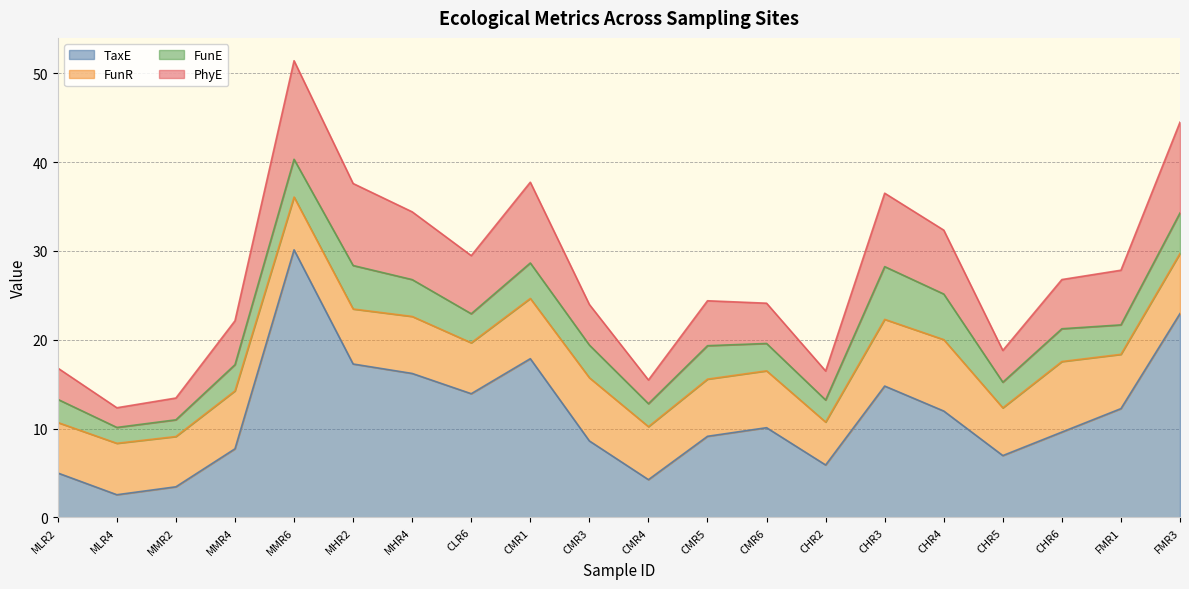

What is the difference between the TaxE values at CMR1 and FMR1?

5.6